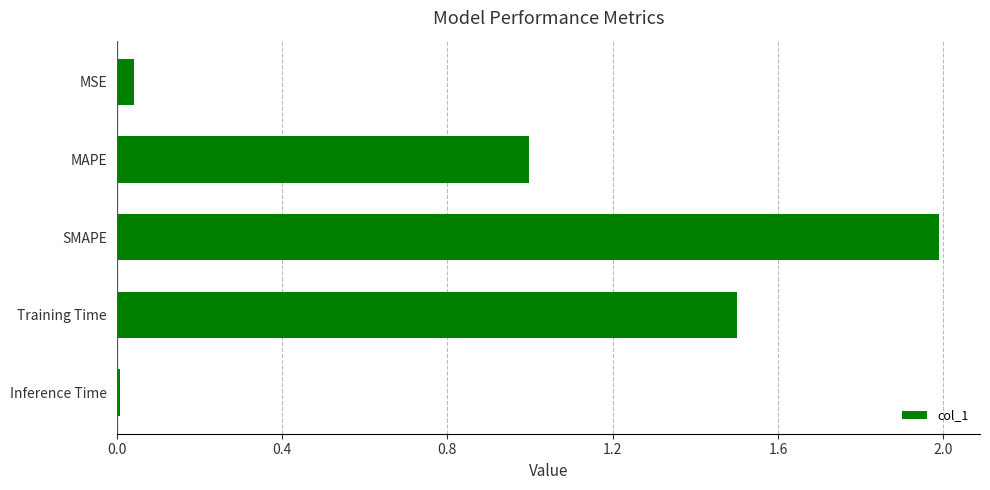

Rank the categories by value from lowest to highest.

Inference Time, MSE, MAPE, Training Time, SMAPE